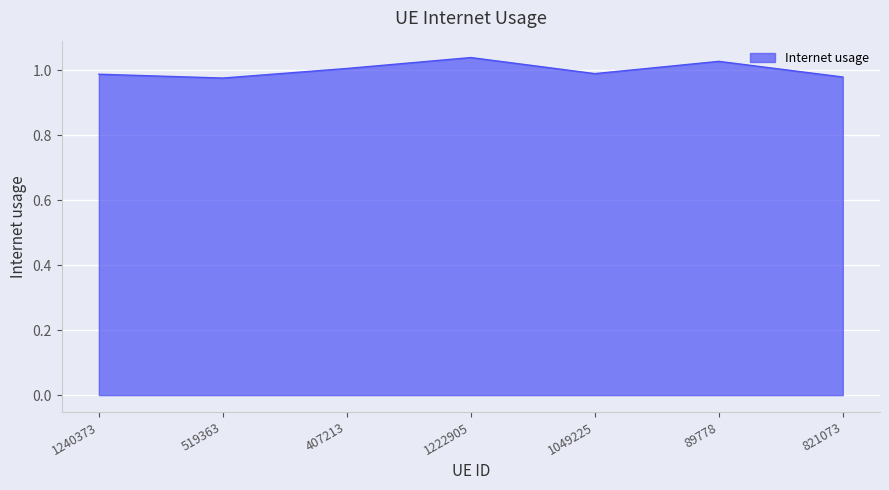

What is the difference between the second highest and minimum values?

0.1